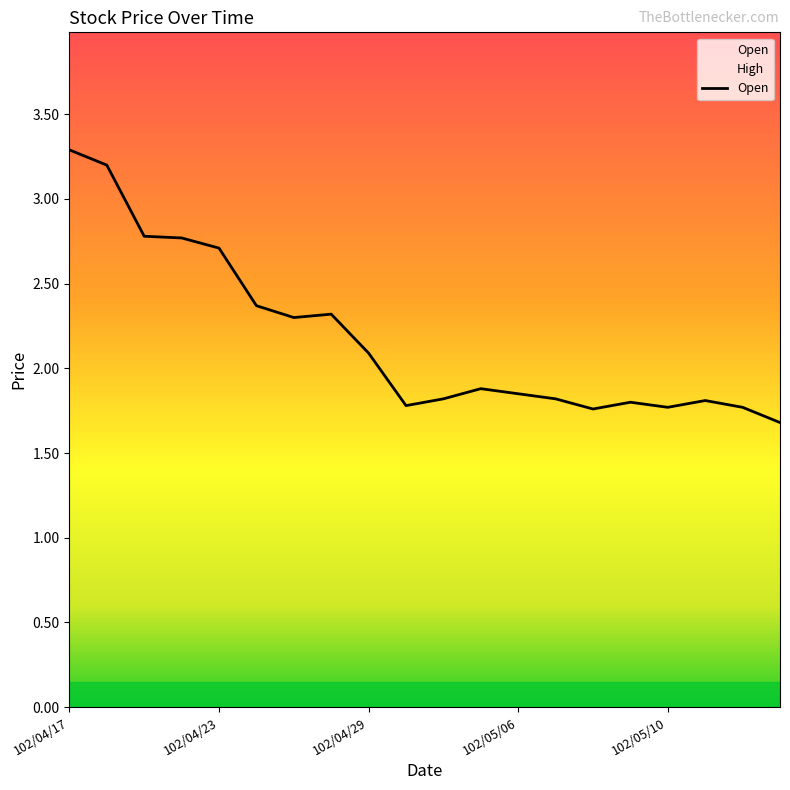

Which label corresponds to the largest value in the chart?

102/04/17